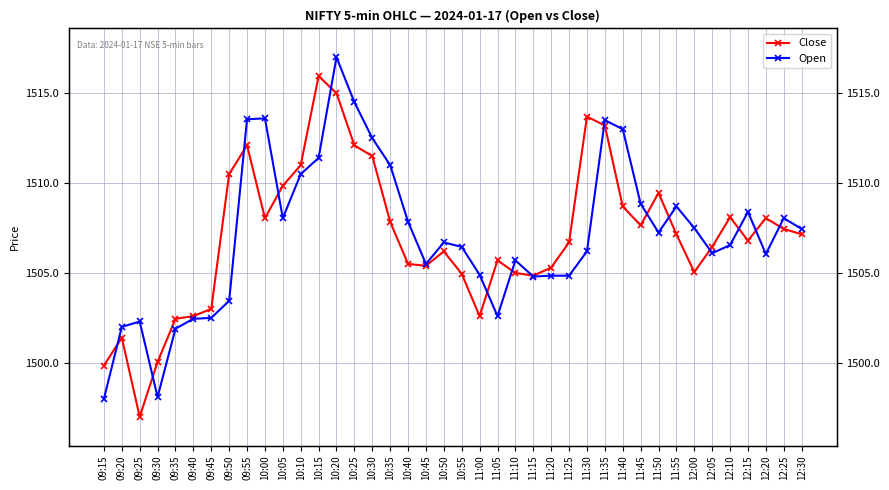

Between 09:25 and 11:55, which series saw the biggest shift?

Close